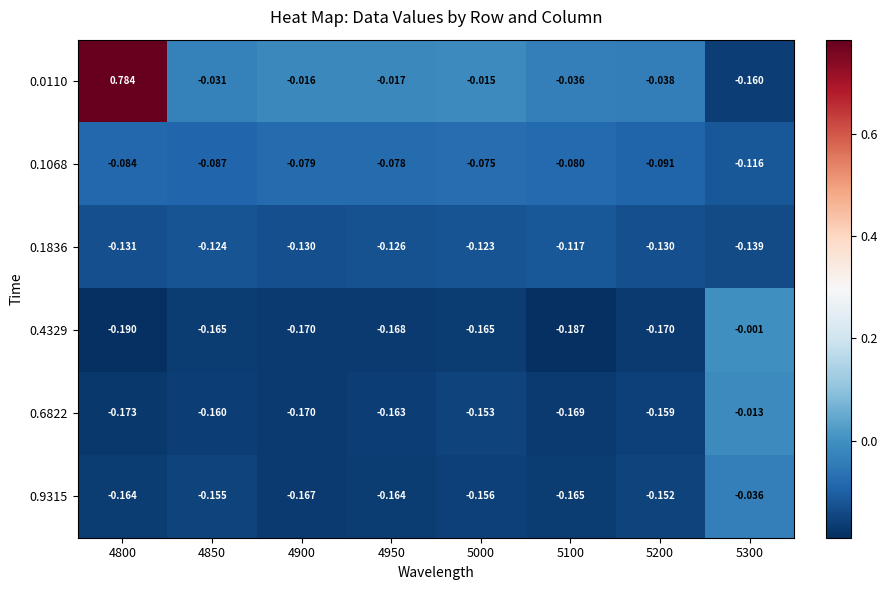

Count the number of data series in this chart.

6